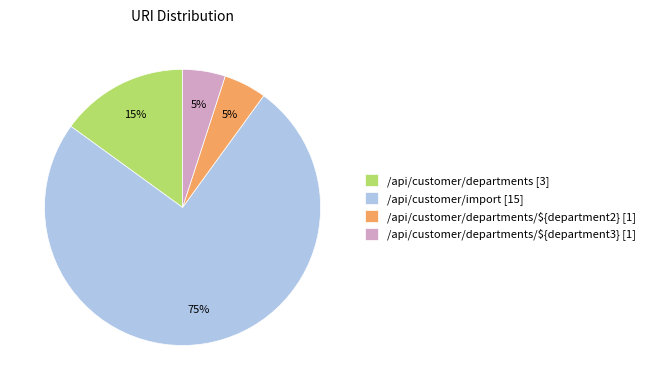

Combined, do /api/customer/departments [3] and /api/customer/import [15] account for over 50%?

Yes